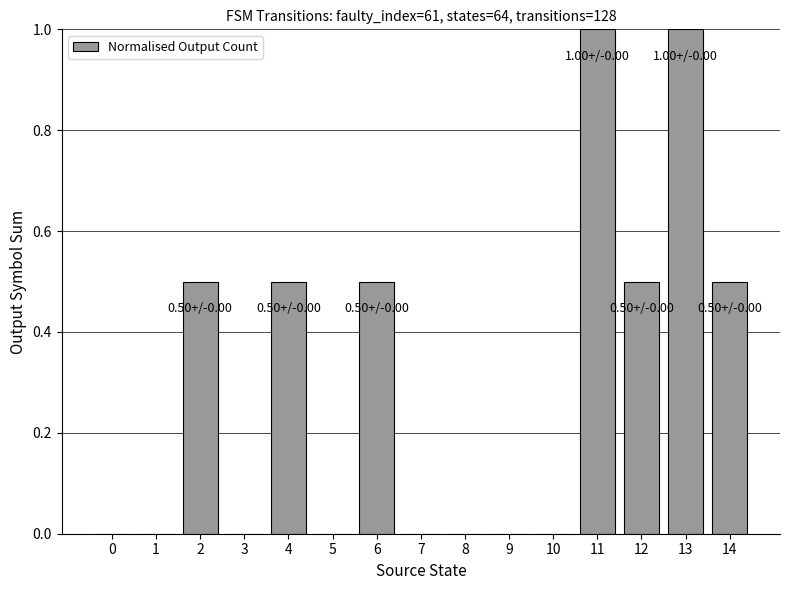

How many categories are shown in the chart?

15